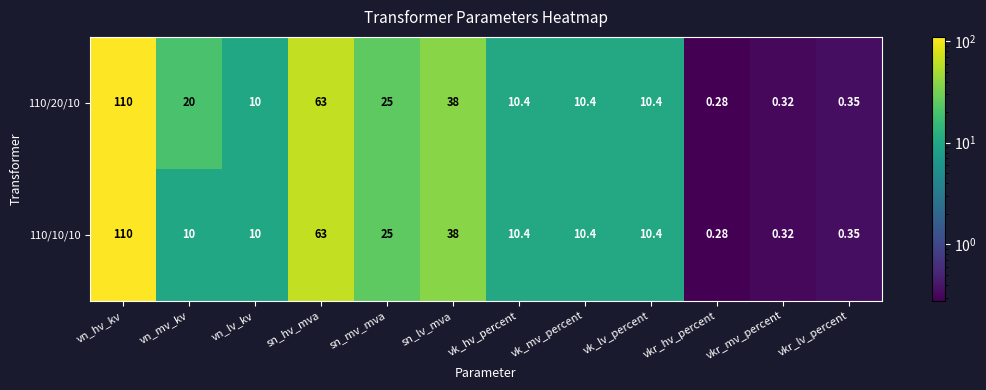

Which category has the lowest value in the 110/20/10 series?

vkr_hv_percent